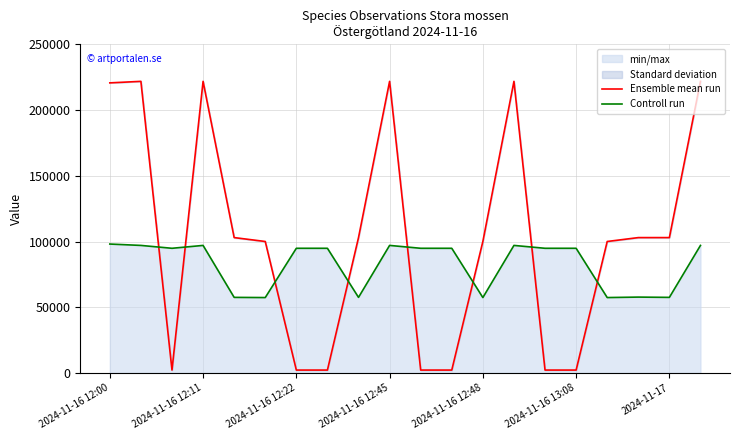

What is the highest value of the Ensemble mean run series?

221946